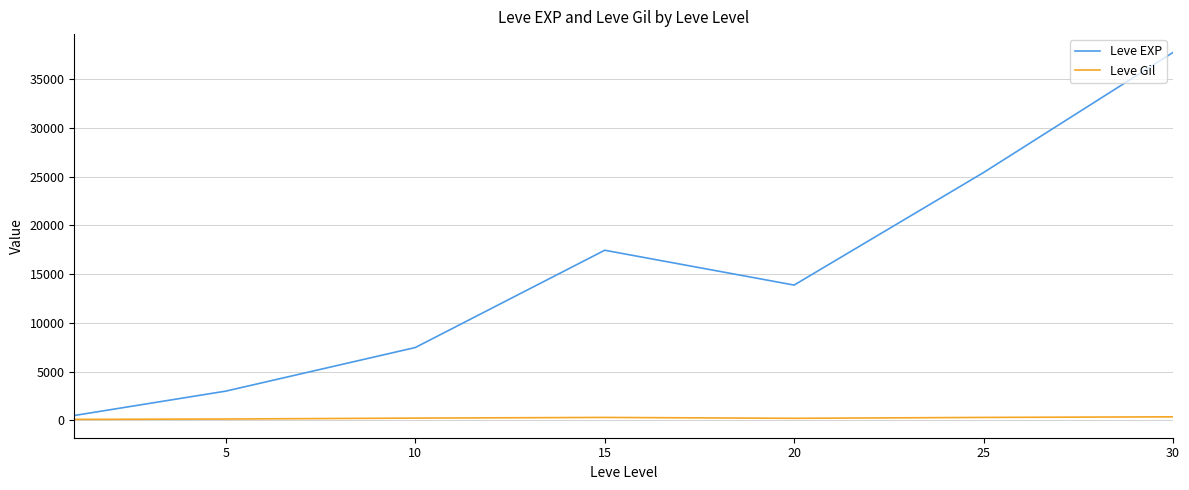

What is the highest value of the Leve EXP series?

37715.0